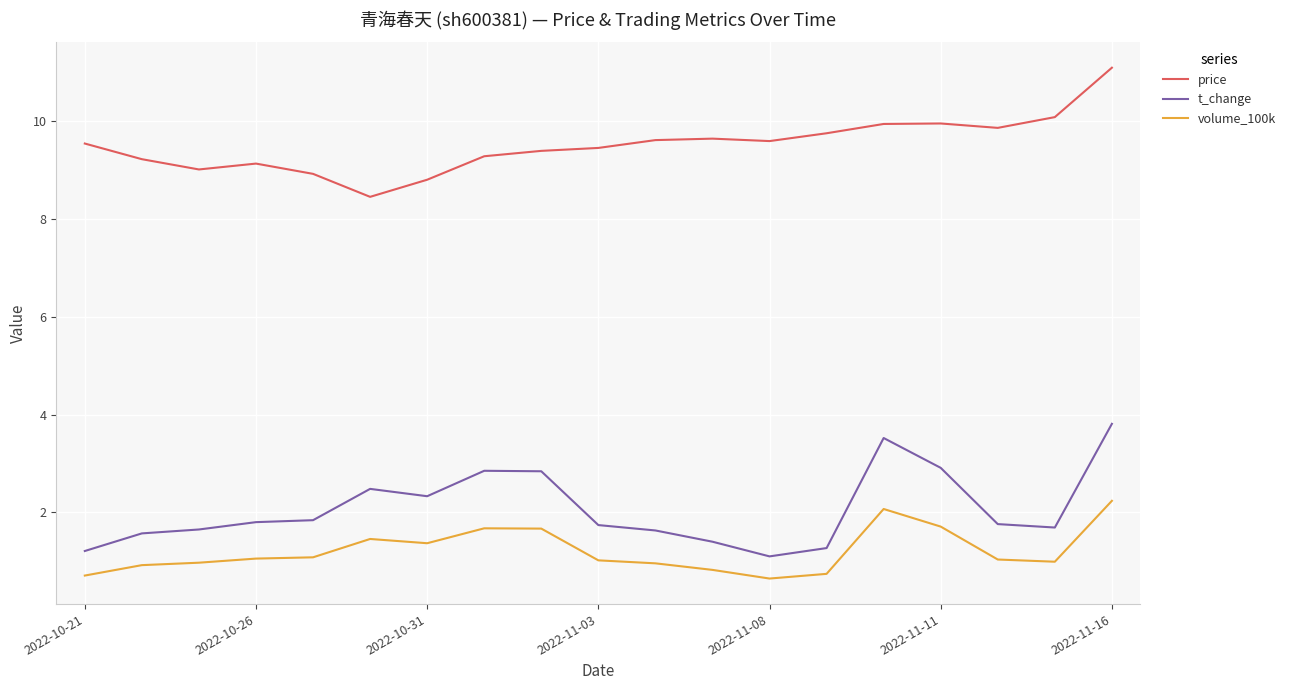

True or false: volume_100k and price cross at least once.

False